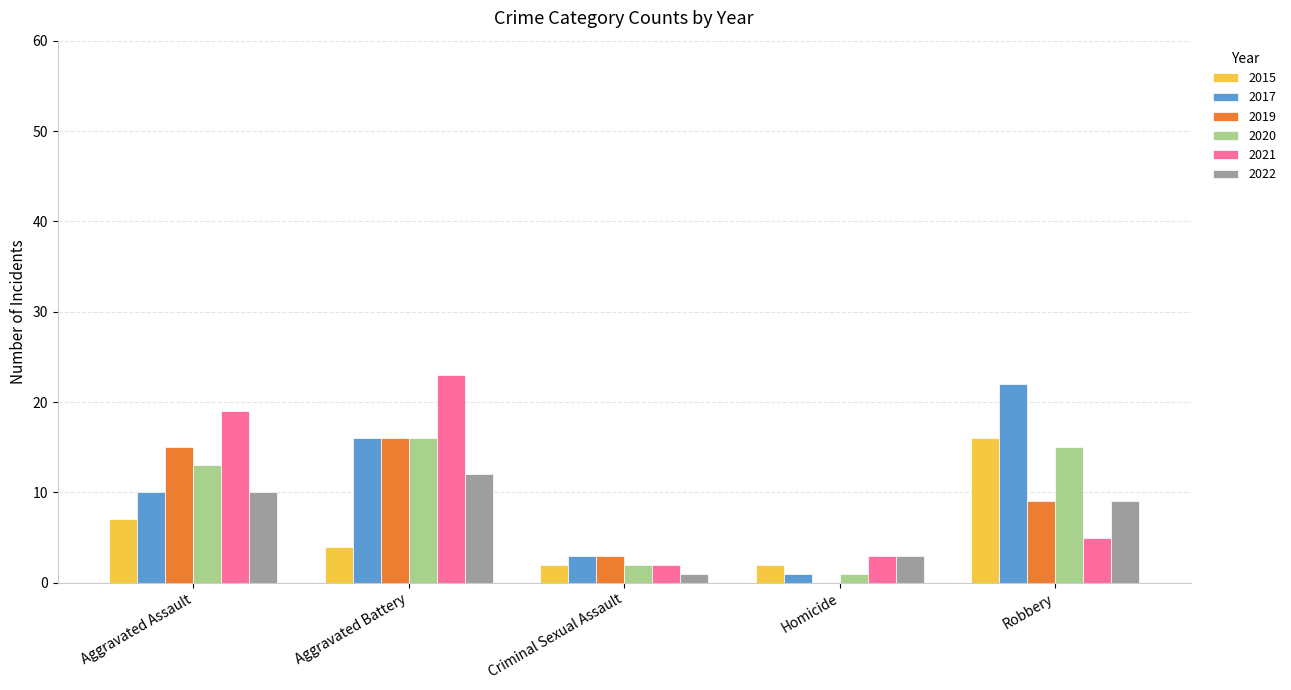

Which series changed the most between Aggravated Battery and Robbery?

2021